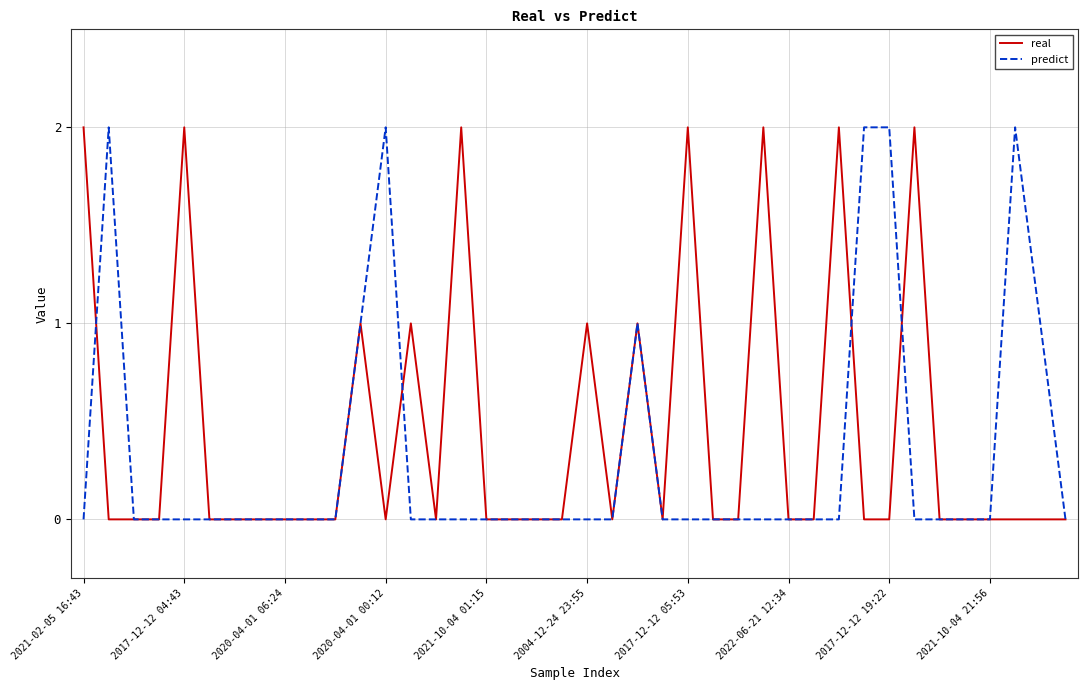

Which series has the largest total across all categories?

real